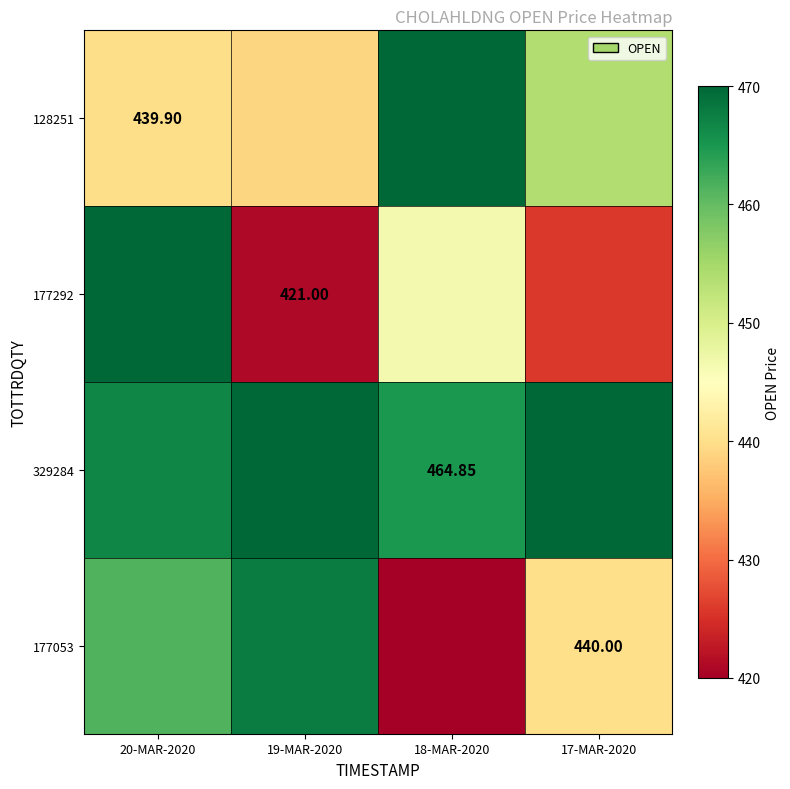

At how many categories does at least one series exceed 457?

4